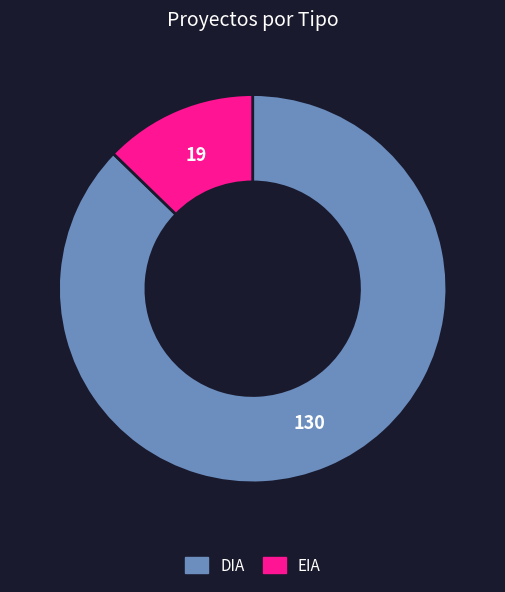

Is there any slice that represents more than half of the pie?

Yes